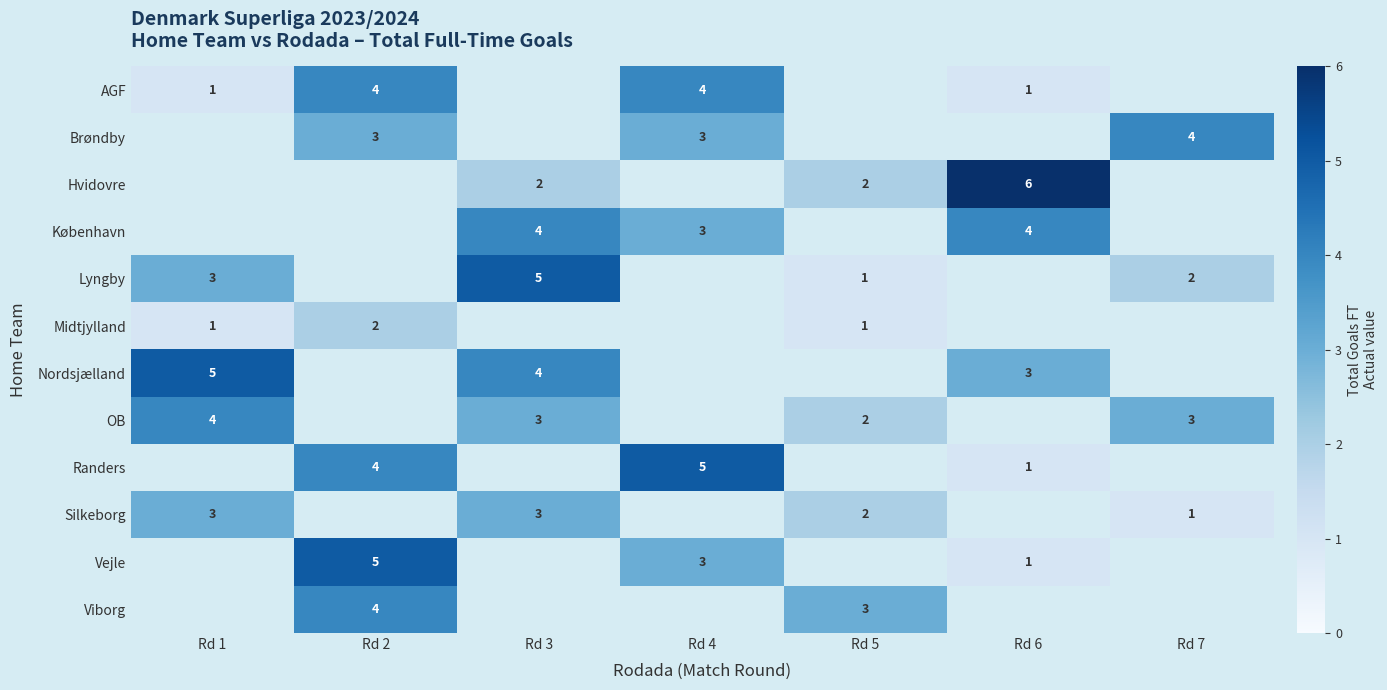

At which category does the chart reach its peak across all series?

Rd 6